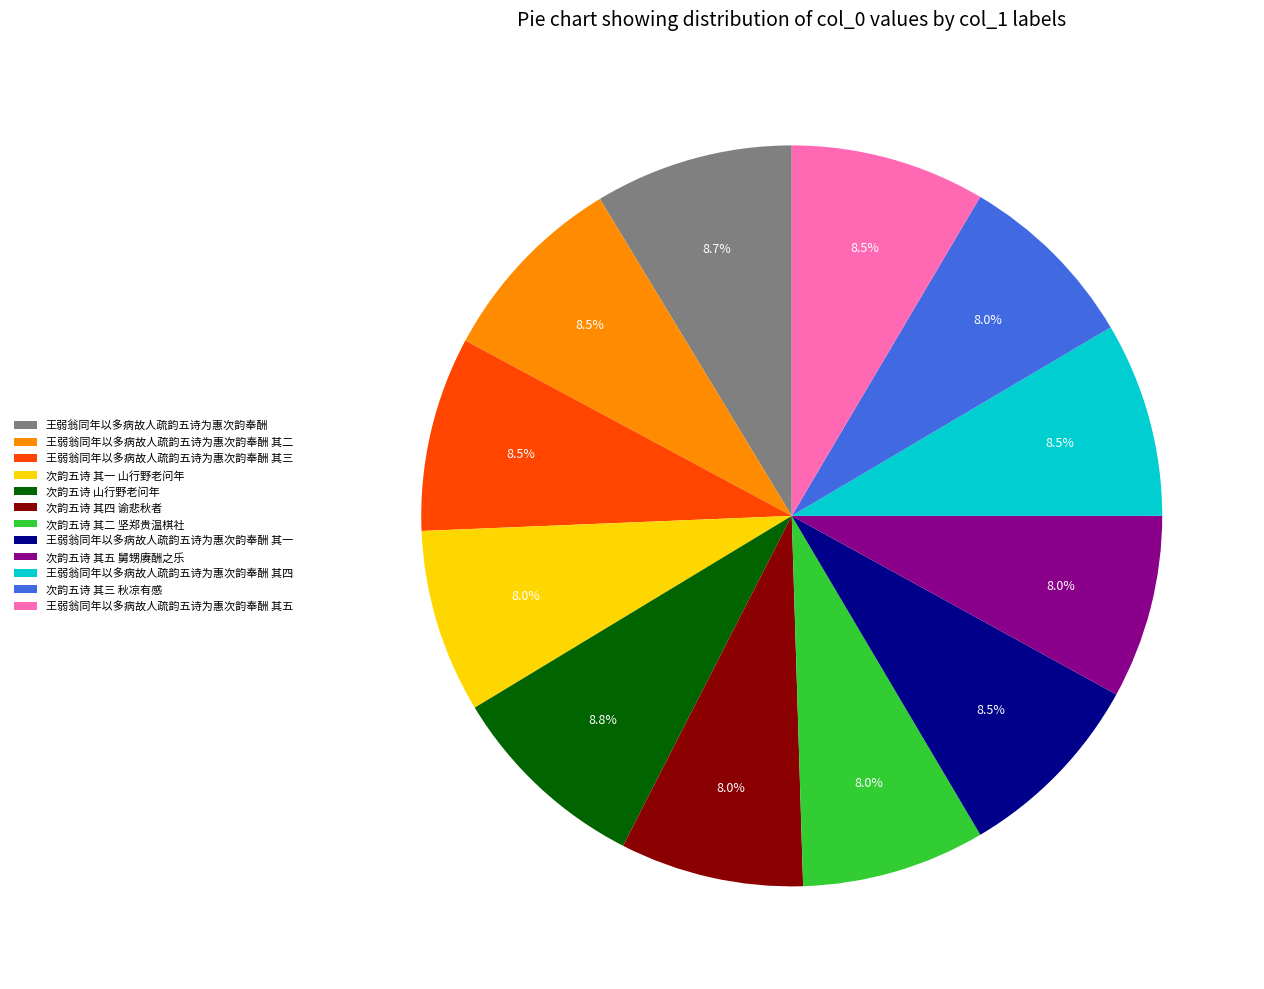

Between 次韵五诗 其二 坚郑贵温棋社 and 次韵五诗 山行野老问年, which is larger?

次韵五诗 山行野老问年